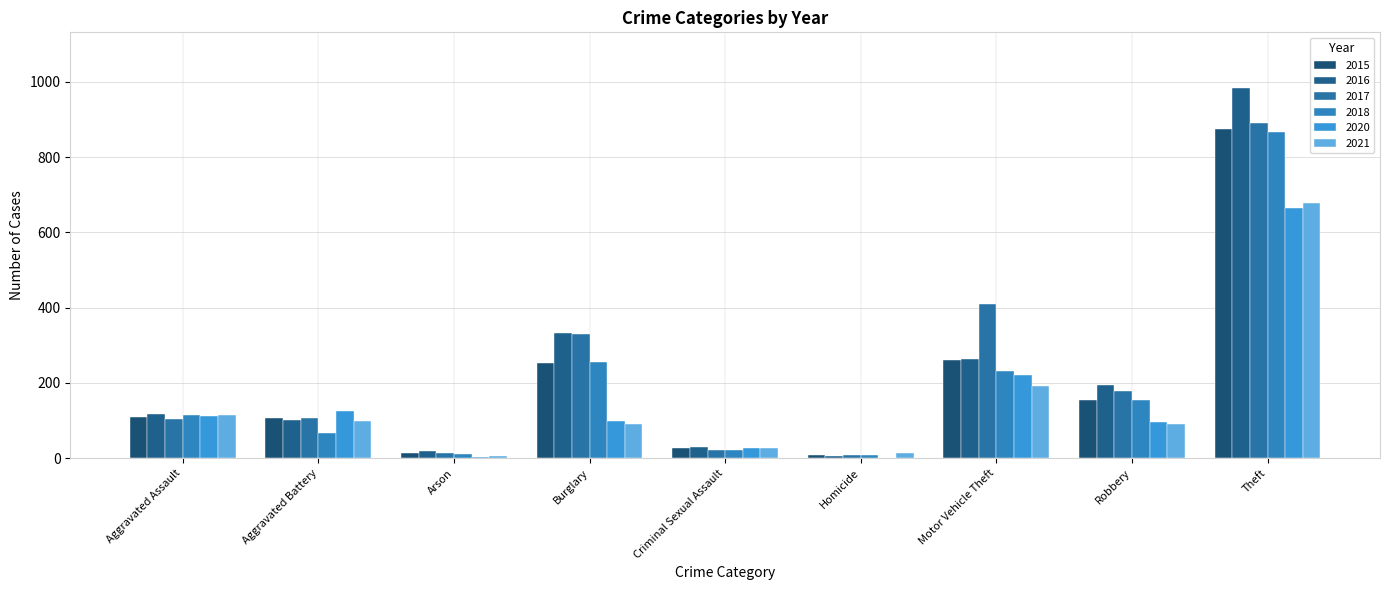

What is the label of the 1st bar from the left?

Aggravated Assault